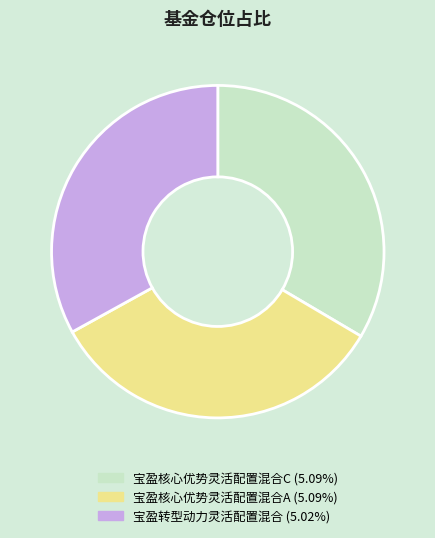

Do 宝盈核心优势灵活配置混合A (5.09%) and 宝盈核心优势灵活配置混合C (5.09%) together represent more than half of the pie?

Yes